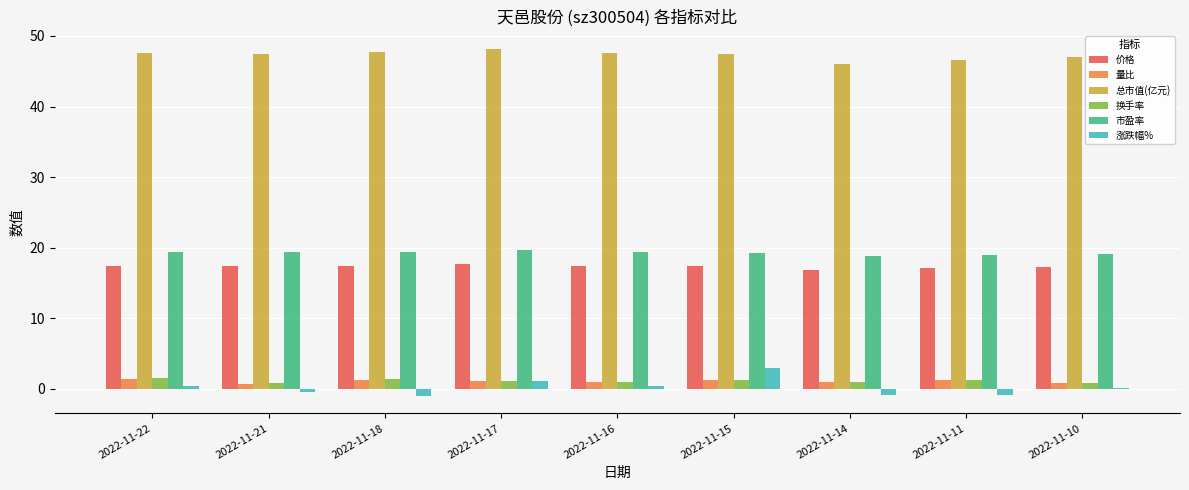

What is the difference between the second highest and second lowest values in the 价格 series?

0.4